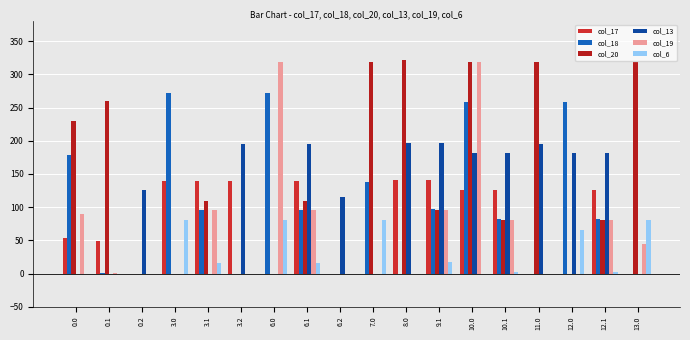

Are the bars horizontal?

No